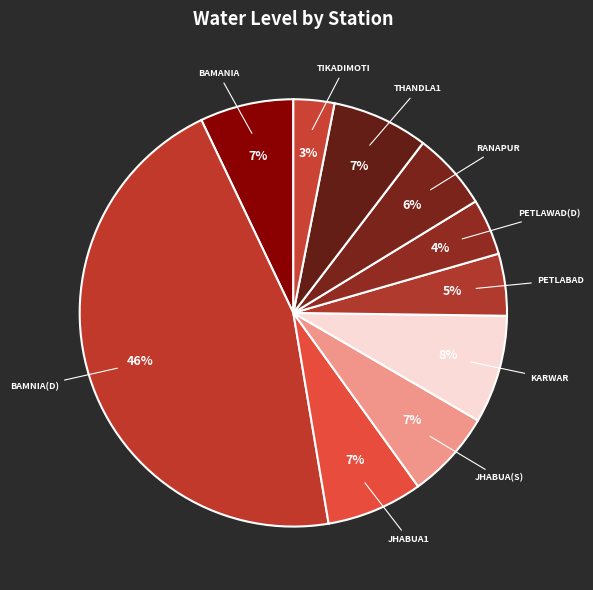

How many segments does this pie chart have?

10